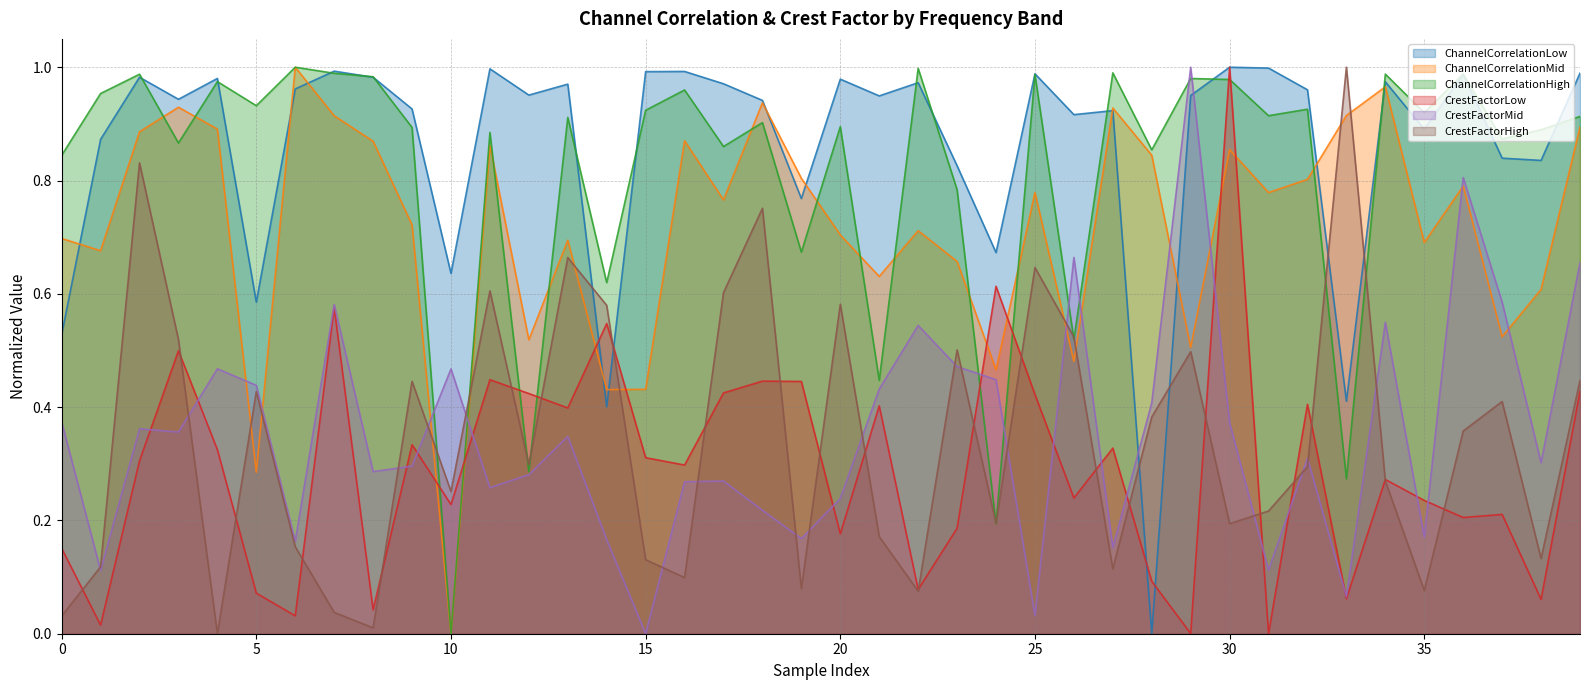

What are all the series names shown in the legend?

ChannelCorrelationLow, ChannelCorrelationMid, ChannelCorrelationHigh, CrestFactorLow, CrestFactorMid, CrestFactorHigh